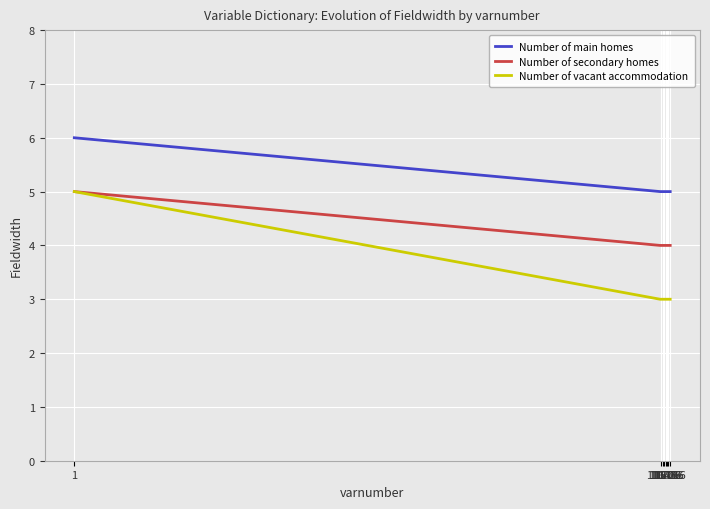

How many Number of secondary homes values are between 4 and 5?

39